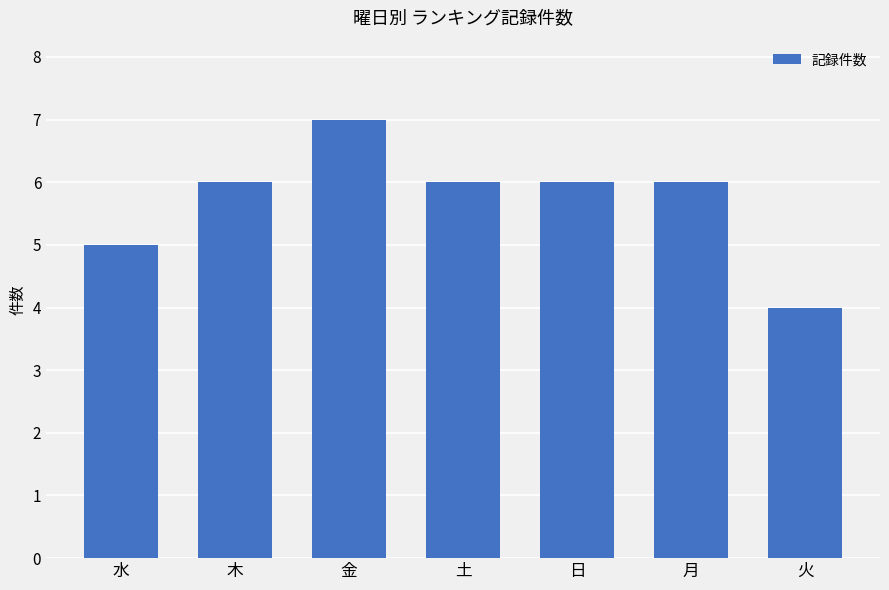

What is the minimum value shown in the chart?

4